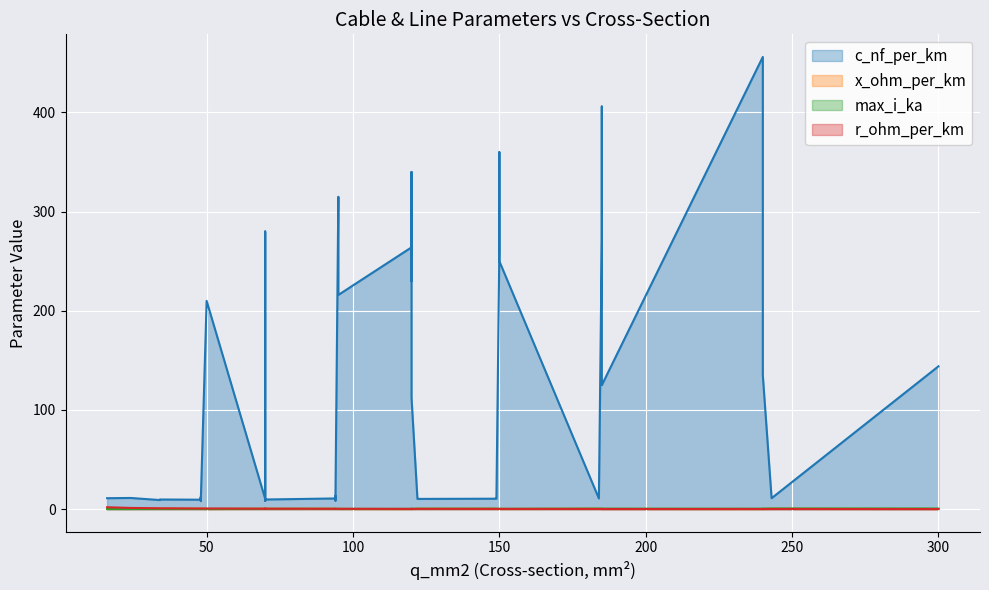

True or false: x_ohm_per_km and r_ohm_per_km cross at least once.

True